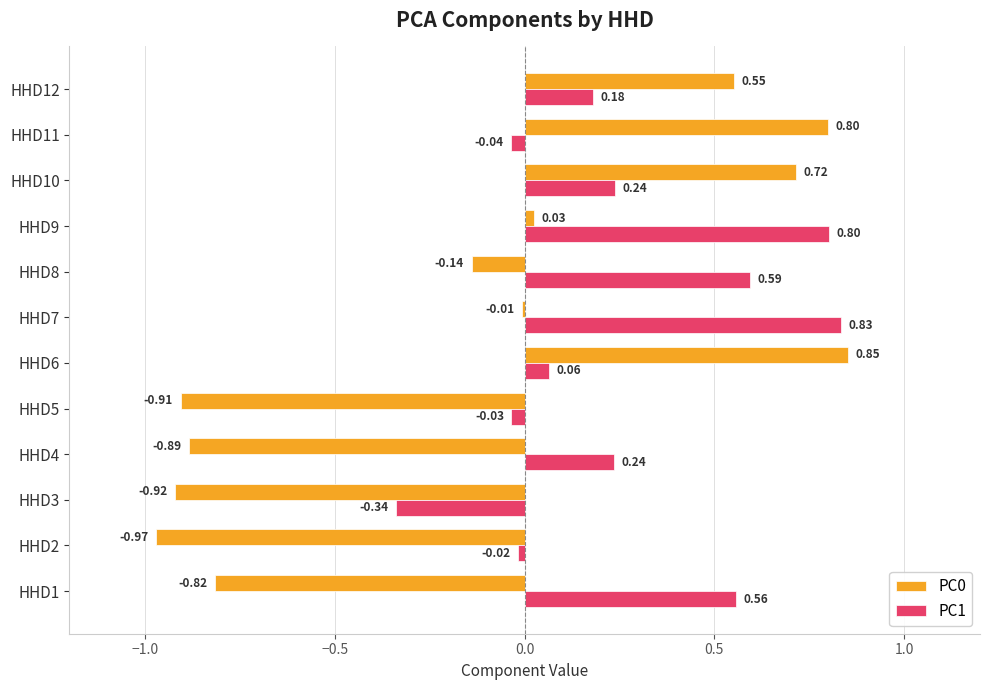

What is the spread (max minus min) of values at HHD10?

0.5